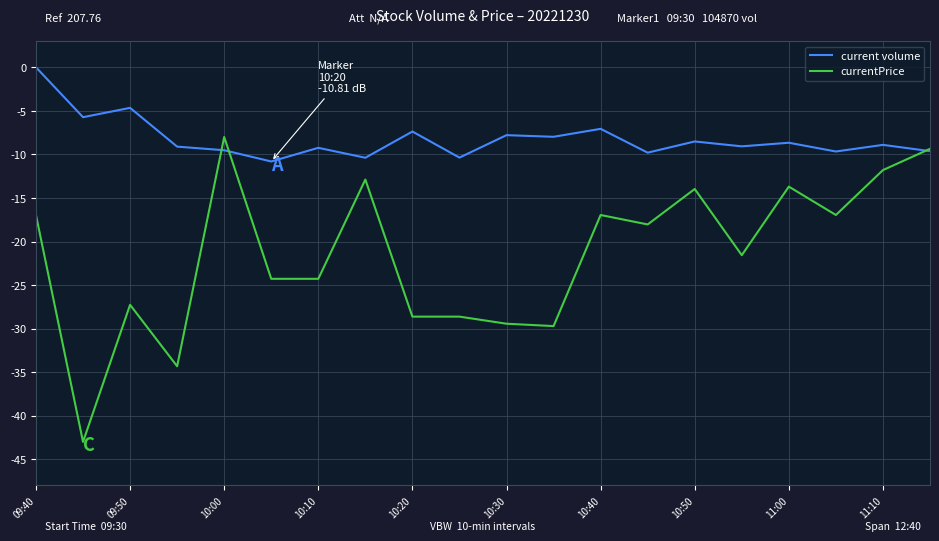

What is the minimum value shown in the chart?

-43.0